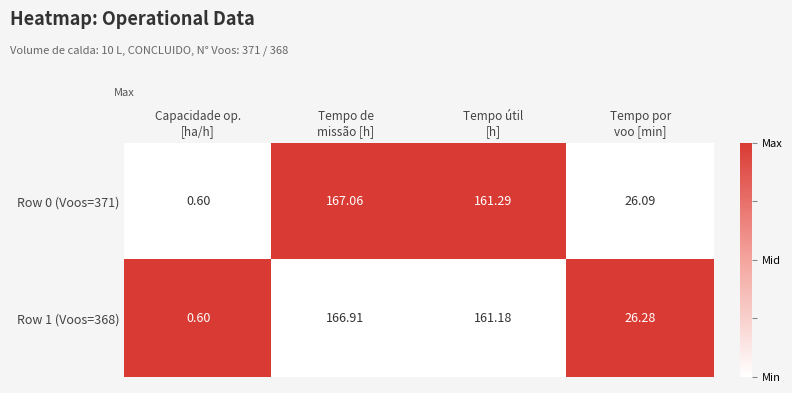

Which series has the largest range (max minus min)?

Row 0 (Voos=371)